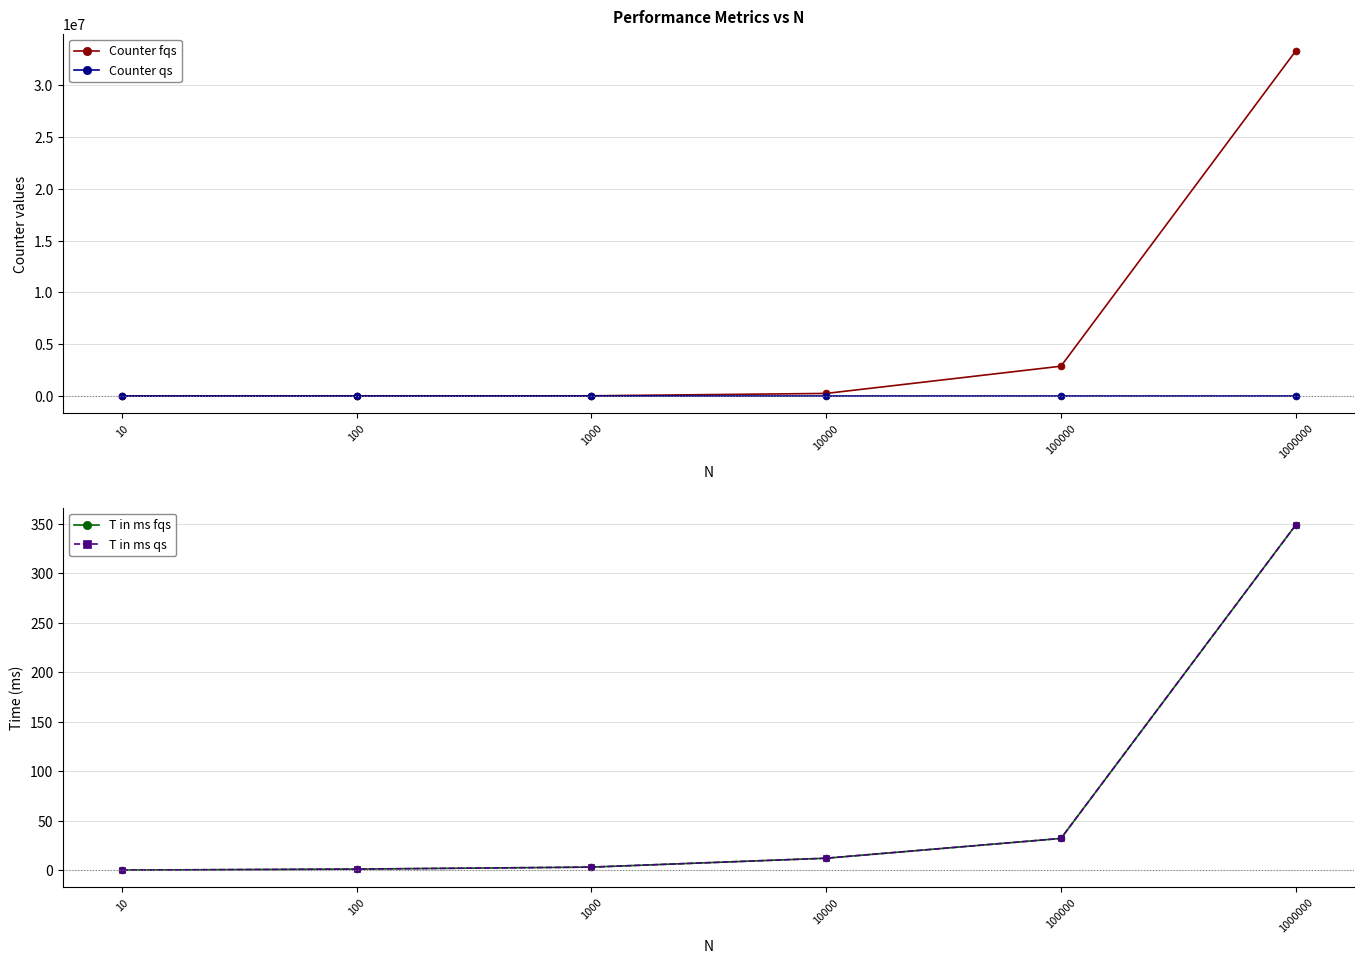

Is the value of Counter qs at 10000 greater than the value of T in ms qs at 1000000?

No